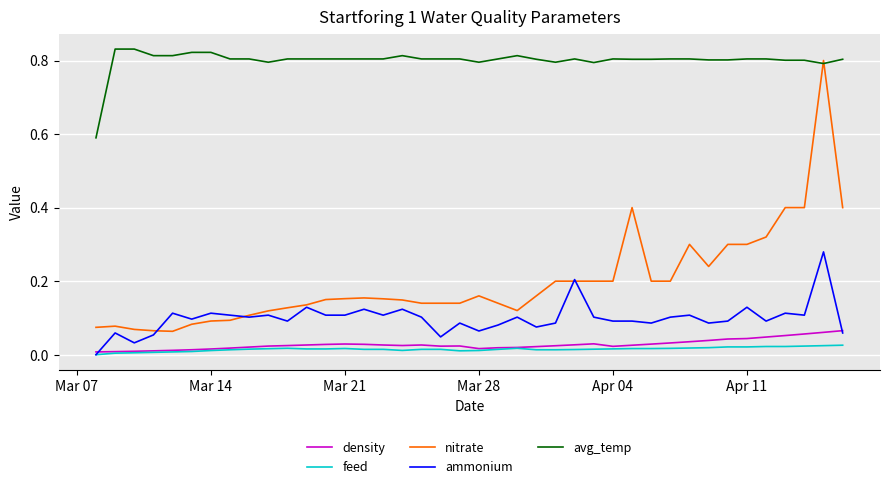

True or false: avg_temp and density cross at least once.

False